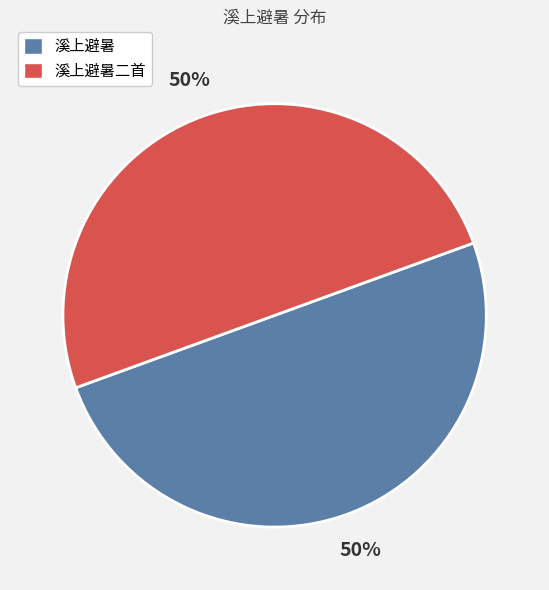

To the nearest percent, what is the average slice percentage?

50%